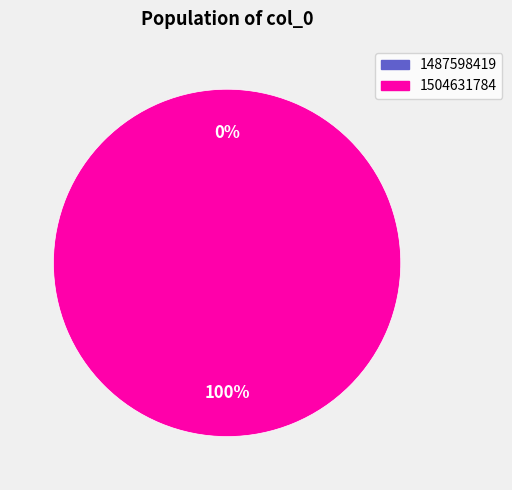

To the nearest percent, what is the difference between the 1504631784 and 1487598419 slice percentages?

100%